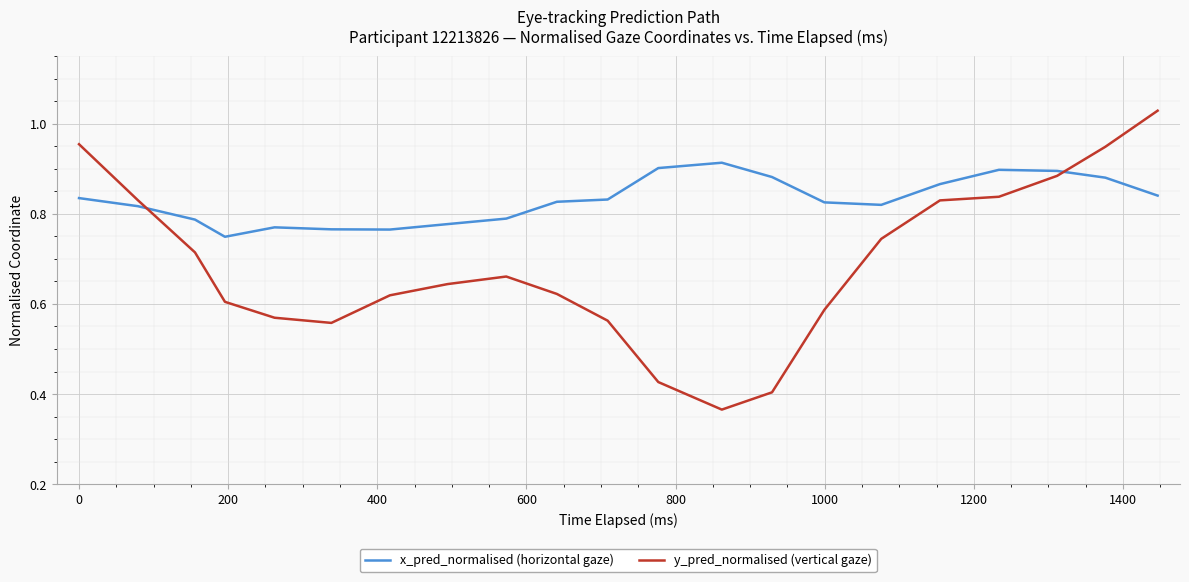

How many series are shown in this chart?

2